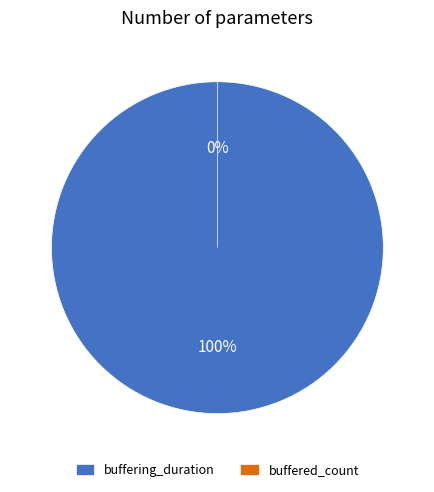

To the nearest percent, what is the difference between the buffering_duration and buffered_count slice percentages?

100%